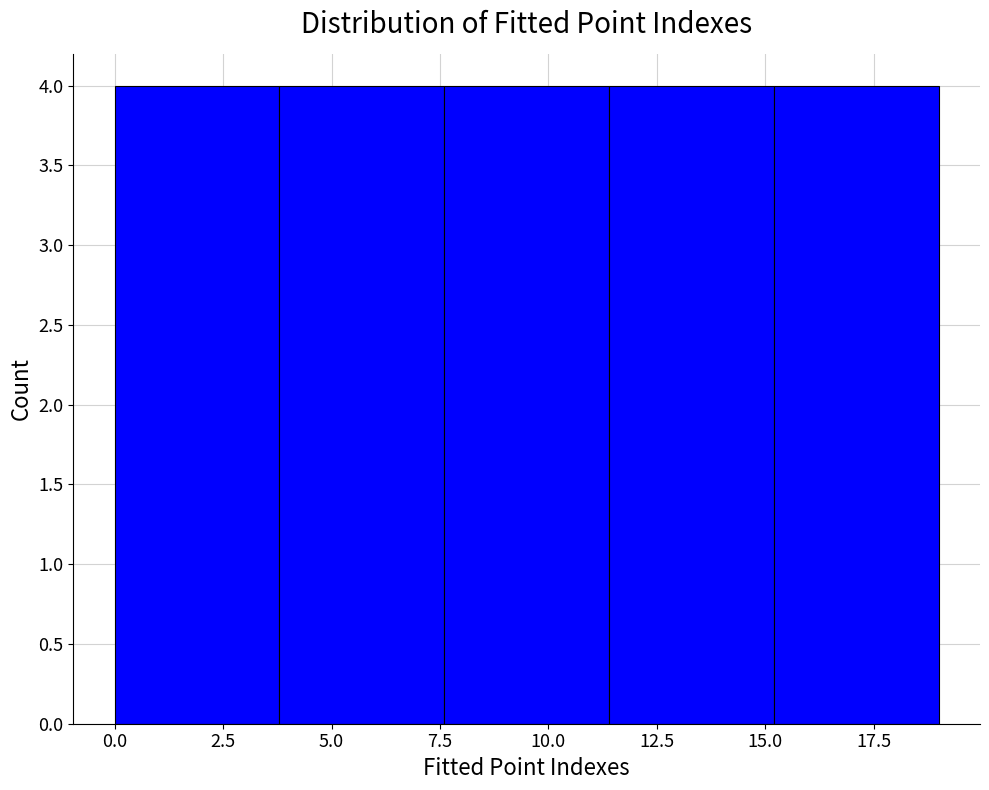

Reading left to right, transcribe this chart: for each bar, give the range it covers on the x-axis and its height. Neither the bar edges nor the heights are printed on the chart, so give them approximately, as read against the axes.

0.0 to 3.8: 4
3.8 to 7.6: 4
7.6 to 11.4: 4
11.4 to 15.2: 4
15.2 to 19.0: 4